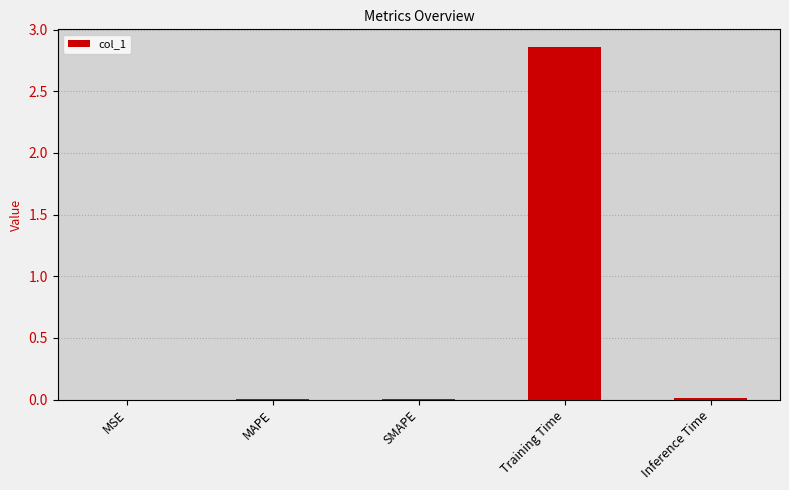

Is it true that the value at MSE is 0.0?

True